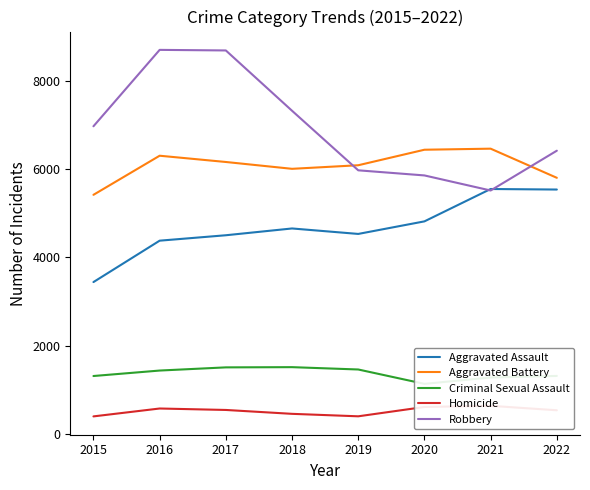

What value does the Aggravated Assault series have at 2018?

4658